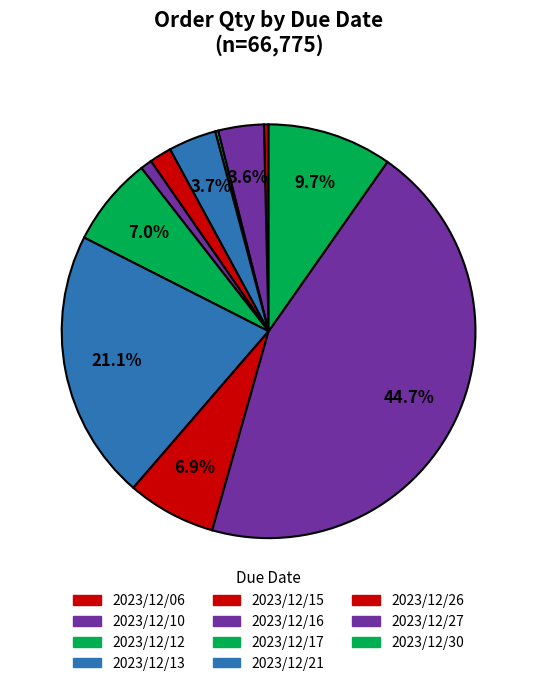

Is the sum of 2023/12/13 and 2023/12/12 greater than half?

No